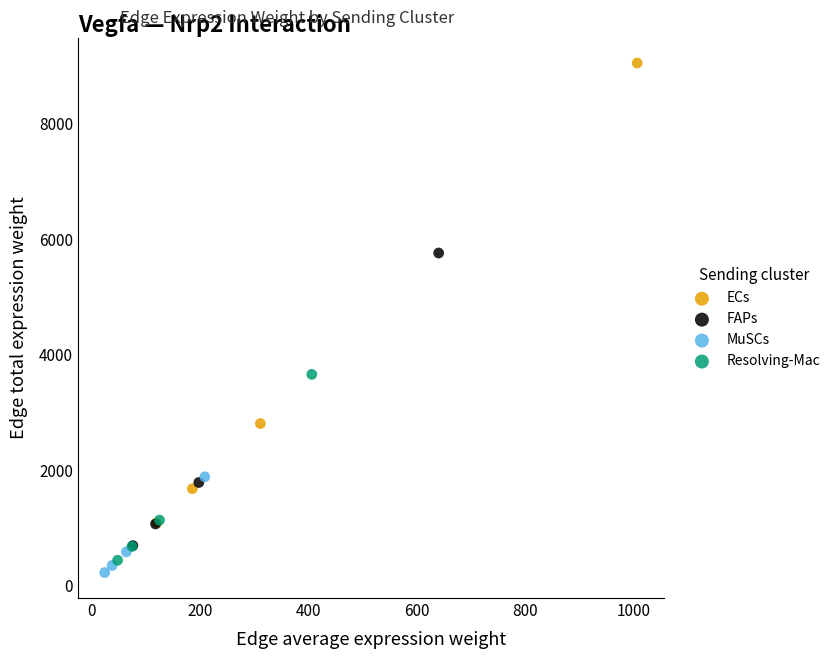

Which series reaches the minimum Y coordinate?

MuSCs